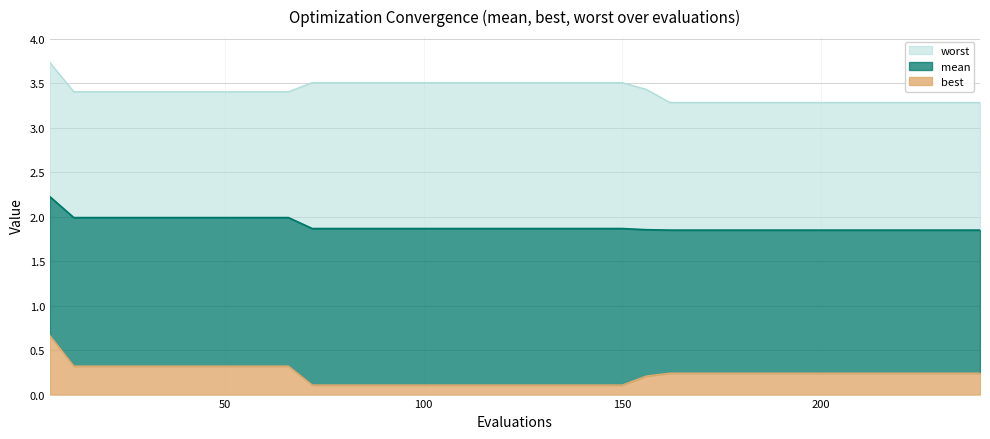

Is the value of mean at 24 greater than the value of worst at 24?

No